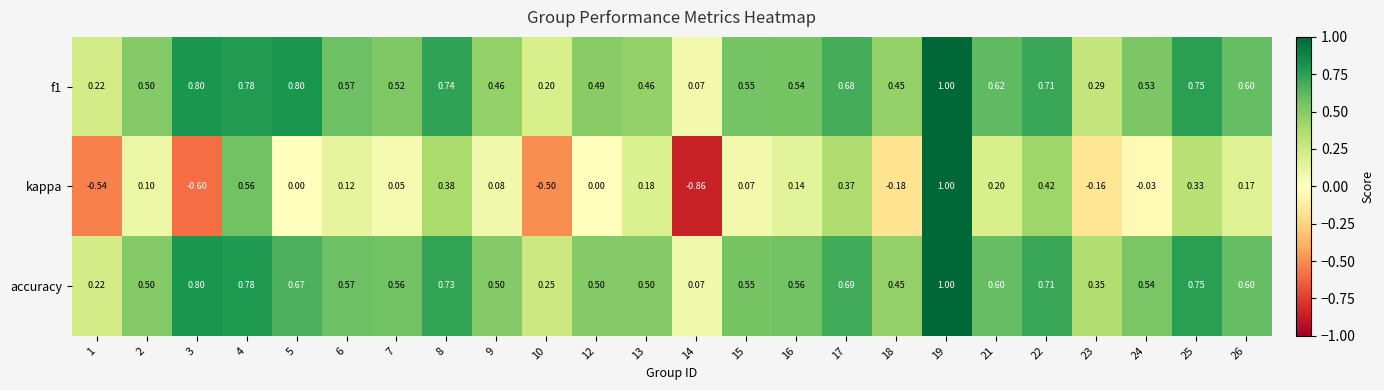

Is the value of kappa at 10 greater than the value of f1 at 14?

No